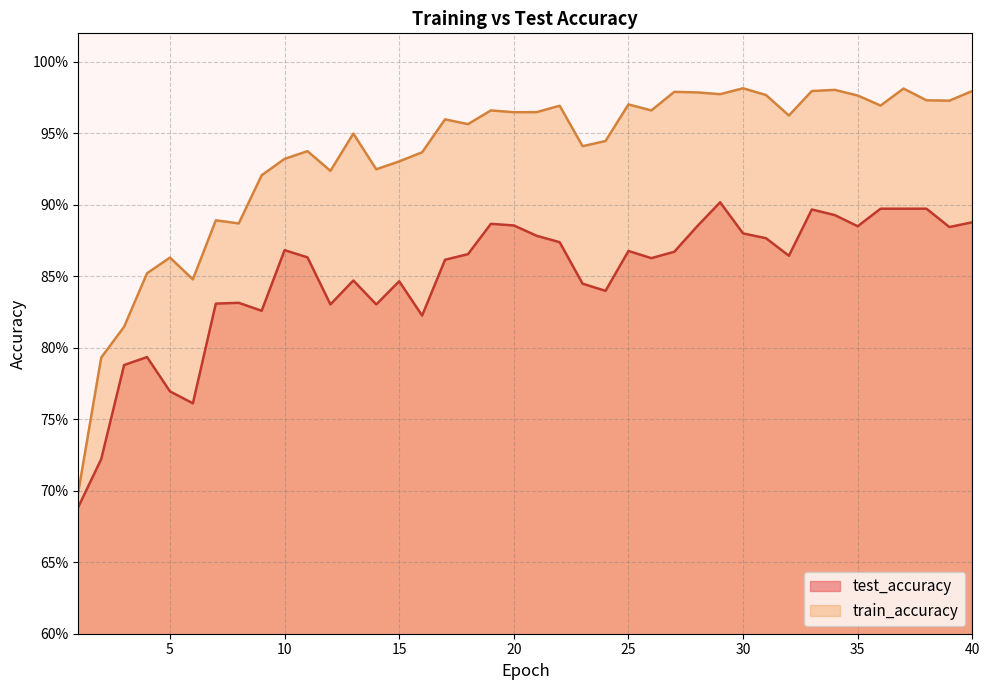

How many test_accuracy values are between 0 and 1?

40